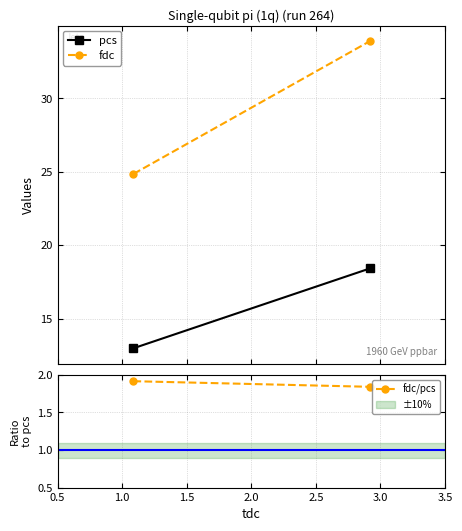

The value of fdc/pcs at 0.5 is 2.8. True or false?

False